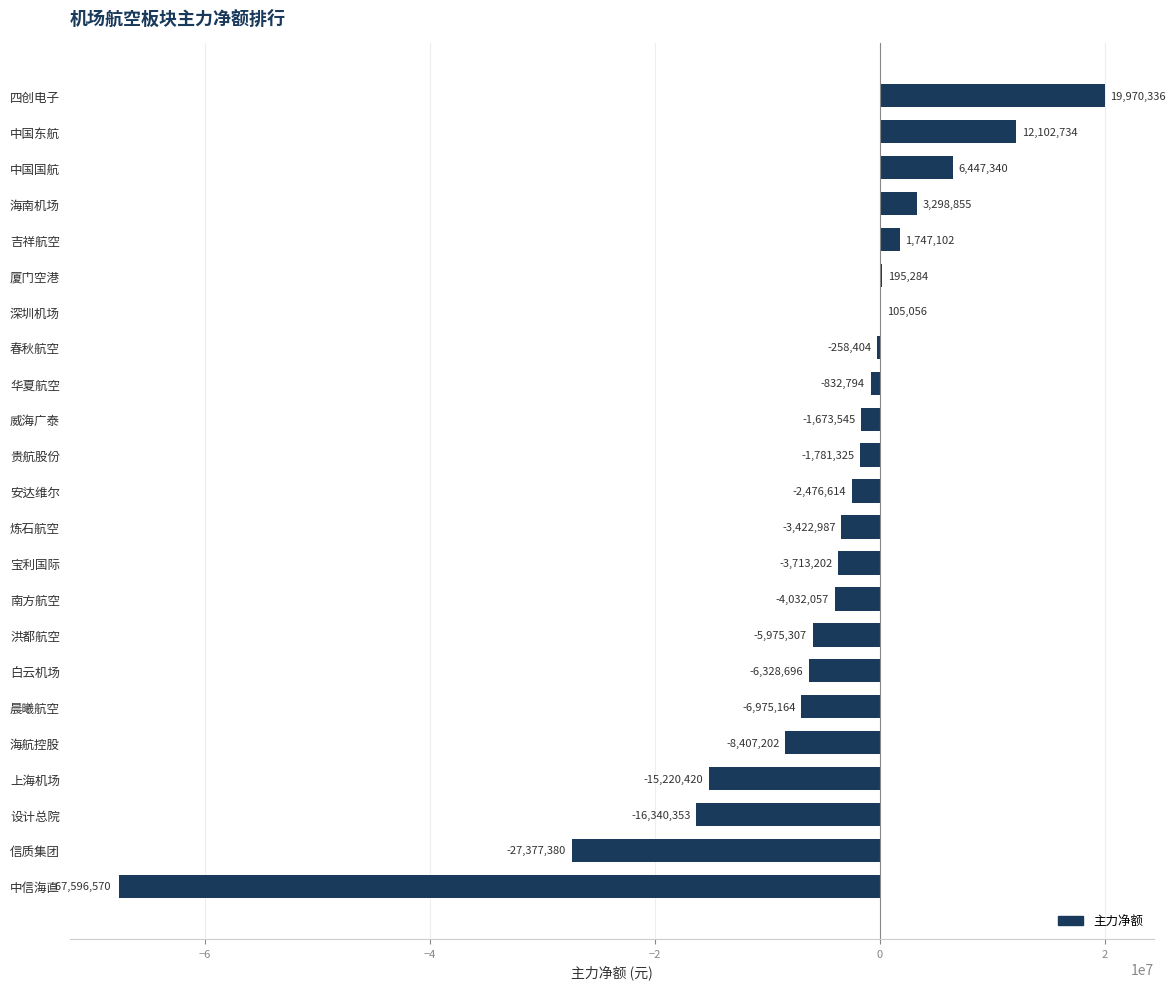

Reading bottom to top, transcribe all the data shown in this chart.

中信海直=-67596570	信质集团=-27377380	设计总院=-16340353	上海机场=-15220420	海航控股=-8407202	晨曦航空=-6975164	白云机场=-6328696	洪都航空=-5975307	南方航空=-4032057	宝利国际=-3713202	炼石航空=-3422987	安达维尔=-2476614	贵航股份=-1781325	威海广泰=-1673545	华夏航空=-832794	春秋航空=-258404	深圳机场=105056	厦门空港=195284	吉祥航空=1747102	海南机场=3298855	中国国航=6447340	中国东航=12102734	四创电子=19970336